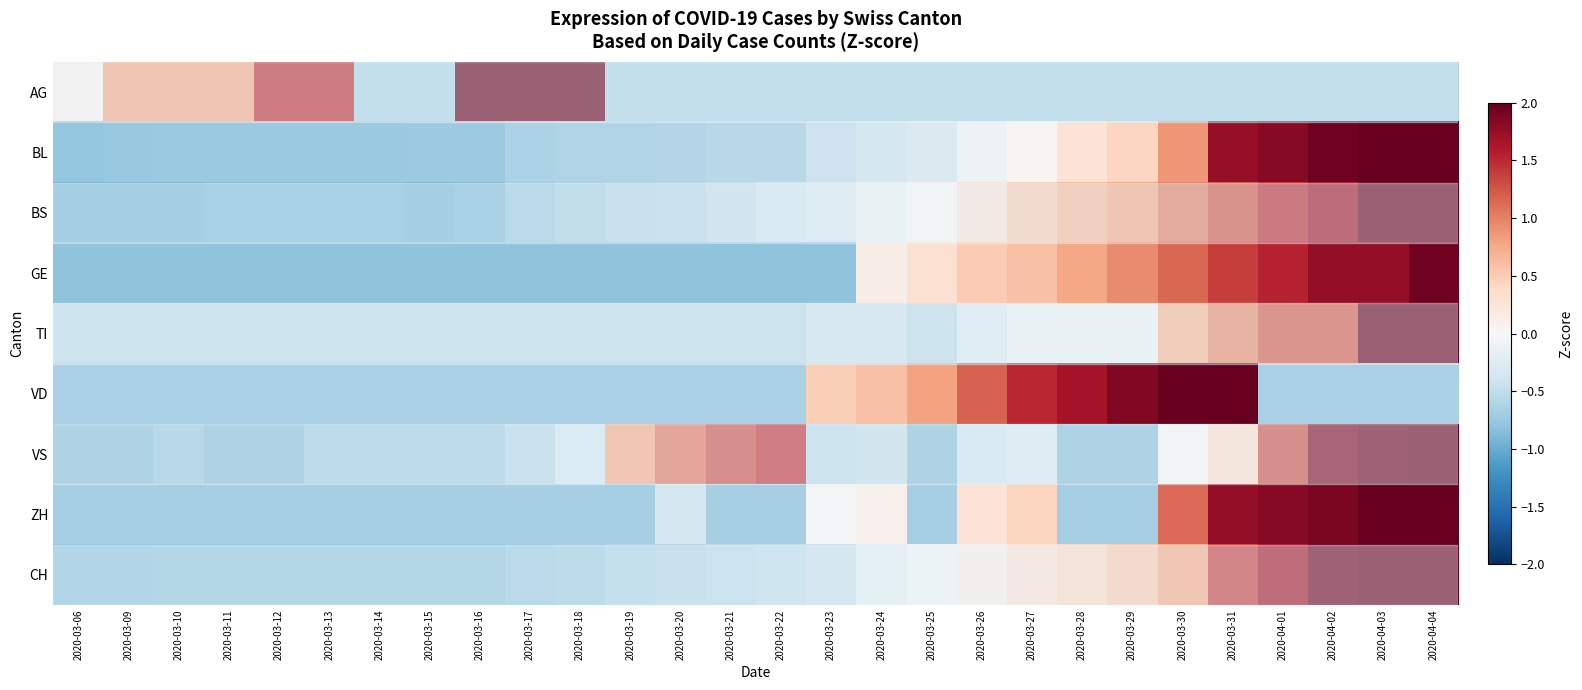

Reading left to right, transcribe all the data shown in this chart.

AG: 2020-03-06=0.1	2020-03-09=0.8	2020-03-10=0.8	2020-03-11=0.8	2020-03-12=1.5	2020-03-13=1.5	2020-03-14=-0.6	2020-03-15=-0.6	2020-03-16=2.2	2020-03-17=2.2	2020-03-18=2.2	2020-03-19=-0.6	2020-03-20=-0.6	2020-03-21=-0.6	2020-03-22=-0.6	2020-03-23=-0.6	2020-03-24=-0.6	2020-03-25=-0.6	2020-03-26=-0.6	2020-03-27=-0.6	2020-03-28=-0.6	2020-03-29=-0.6	2020-03-30=-0.6	2020-03-31=-0.6	2020-04-01=-0.6	2020-04-02=-0.6	2020-04-03=-0.6	2020-04-04=-0.6
BL: 2020-03-06=-0.8	2020-03-09=-0.8	2020-03-10=-0.7	2020-03-11=-0.7	2020-03-12=-0.7	2020-03-13=-0.7	2020-03-14=-0.7	2020-03-15=-0.7	2020-03-16=-0.7	2020-03-17=-0.6	2020-03-18=-0.6	2020-03-19=-0.6	2020-03-20=-0.6	2020-03-21=-0.6	2020-03-22=-0.6	2020-03-23=-0.4	2020-03-24=-0.4	2020-03-25=-0.3	2020-03-26=-0.1	2020-03-27=0.0	2020-03-28=0.3	2020-03-29=0.4	2020-03-30=0.9	2020-03-31=1.7	2020-04-01=1.8	2020-04-02=2.0	2020-04-03=2.0	2020-04-04=2.3
BS: 2020-03-06=-0.9	2020-03-09=-0.9	2020-03-10=-0.9	2020-03-11=-0.9	2020-03-12=-0.9	2020-03-13=-0.9	2020-03-14=-0.9	2020-03-15=-0.9	2020-03-16=-0.9	2020-03-17=-0.7	2020-03-18=-0.7	2020-03-19=-0.6	2020-03-20=-0.6	2020-03-21=-0.5	2020-03-22=-0.4	2020-03-23=-0.3	2020-03-24=-0.1	2020-03-25=0.0	2020-03-26=0.2	2020-03-27=0.5	2020-03-28=0.7	2020-03-29=0.8	2020-03-30=1.0	2020-03-31=1.3	2020-04-01=1.5	2020-04-02=1.7	2020-04-03=2.0	2020-04-04=2.3
GE: 2020-03-06=-0.8	2020-03-09=-0.8	2020-03-10=-0.8	2020-03-11=-0.8	2020-03-12=-0.8	2020-03-13=-0.8	2020-03-14=-0.8	2020-03-15=-0.8	2020-03-16=-0.8	2020-03-17=-0.8	2020-03-18=-0.8	2020-03-19=-0.8	2020-03-20=-0.8	2020-03-21=-0.8	2020-03-22=-0.8	2020-03-23=-0.8	2020-03-24=0.1	2020-03-25=0.3	2020-03-26=0.5	2020-03-27=0.6	2020-03-28=0.8	2020-03-29=0.9	2020-03-30=1.1	2020-03-31=1.4	2020-04-01=1.5	2020-04-02=1.8	2020-04-03=1.8	2020-04-04=2.0
TI: 2020-03-06=-0.5	2020-03-09=-0.5	2020-03-10=-0.5	2020-03-11=-0.5	2020-03-12=-0.5	2020-03-13=-0.5	2020-03-14=-0.5	2020-03-15=-0.5	2020-03-16=-0.5	2020-03-17=-0.5	2020-03-18=-0.5	2020-03-19=-0.5	2020-03-20=-0.5	2020-03-21=-0.5	2020-03-22=-0.5	2020-03-23=-0.4	2020-03-24=-0.4	2020-03-25=-0.5	2020-03-26=-0.3	2020-03-27=-0.1	2020-03-28=-0.1	2020-03-29=-0.1	2020-03-30=0.7	2020-03-31=1.0	2020-04-01=1.2	2020-04-02=1.2	2020-04-03=3.0	2020-04-04=3.0
VD: 2020-03-06=-0.6	2020-03-09=-0.6	2020-03-10=-0.6	2020-03-11=-0.6	2020-03-12=-0.6	2020-03-13=-0.6	2020-03-14=-0.6	2020-03-15=-0.6	2020-03-16=-0.6	2020-03-17=-0.6	2020-03-18=-0.6	2020-03-19=-0.6	2020-03-20=-0.6	2020-03-21=-0.6	2020-03-22=-0.6	2020-03-23=0.5	2020-03-24=0.6	2020-03-25=0.8	2020-03-26=1.2	2020-03-27=1.5	2020-03-28=1.7	2020-03-29=1.9	2020-03-30=2.1	2020-03-31=2.1	2020-04-01=-0.6	2020-04-02=-0.6	2020-04-03=-0.6	2020-04-04=-0.6
VS: 2020-03-06=-0.9	2020-03-09=-0.9	2020-03-10=-0.8	2020-03-11=-0.9	2020-03-12=-0.9	2020-03-13=-0.7	2020-03-14=-0.7	2020-03-15=-0.7	2020-03-16=-0.7	2020-03-17=-0.6	2020-03-18=-0.4	2020-03-19=0.8	2020-03-20=1.1	2020-03-21=1.3	2020-03-22=1.5	2020-03-23=-0.5	2020-03-24=-0.5	2020-03-25=-0.9	2020-03-26=-0.4	2020-03-27=-0.3	2020-03-28=-0.9	2020-03-29=-0.9	2020-03-30=0.0	2020-03-31=0.4	2020-04-01=1.3	2020-04-02=1.9	2020-04-03=2.0	2020-04-04=2.1
ZH: 2020-03-06=-0.7	2020-03-09=-0.7	2020-03-10=-0.7	2020-03-11=-0.7	2020-03-12=-0.7	2020-03-13=-0.7	2020-03-14=-0.7	2020-03-15=-0.7	2020-03-16=-0.7	2020-03-17=-0.7	2020-03-18=-0.7	2020-03-19=-0.7	2020-03-20=-0.4	2020-03-21=-0.7	2020-03-22=-0.7	2020-03-23=-0.0	2020-03-24=0.1	2020-03-25=-0.7	2020-03-26=0.3	2020-03-27=0.5	2020-03-28=-0.7	2020-03-29=-0.7	2020-03-30=1.1	2020-03-31=1.8	2020-04-01=1.8	2020-04-02=1.9	2020-04-03=2.1	2020-04-04=2.2
CH: 2020-03-06=-0.8	2020-03-09=-0.8	2020-03-10=-0.8	2020-03-11=-0.8	2020-03-12=-0.8	2020-03-13=-0.8	2020-03-14=-0.8	2020-03-15=-0.8	2020-03-16=-0.8	2020-03-17=-0.7	2020-03-18=-0.7	2020-03-19=-0.6	2020-03-20=-0.6	2020-03-21=-0.5	2020-03-22=-0.5	2020-03-23=-0.4	2020-03-24=-0.2	2020-03-25=-0.1	2020-03-26=0.1	2020-03-27=0.3	2020-03-28=0.4	2020-03-29=0.5	2020-03-30=0.8	2020-03-31=1.4	2020-04-01=1.7	2020-04-02=1.9	2020-04-03=2.1	2020-04-04=2.4